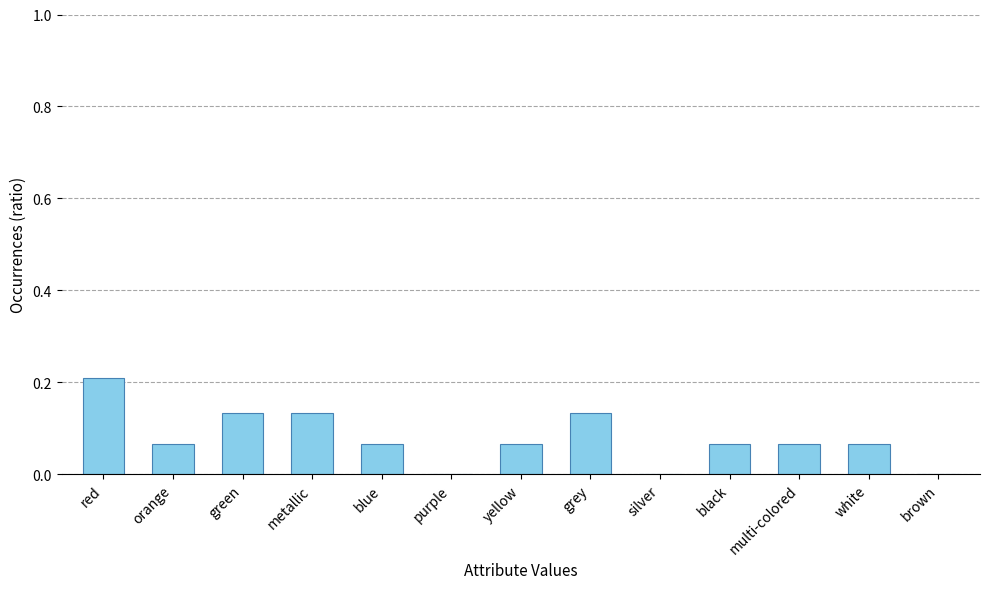

Which category has the highest value across all series?

red